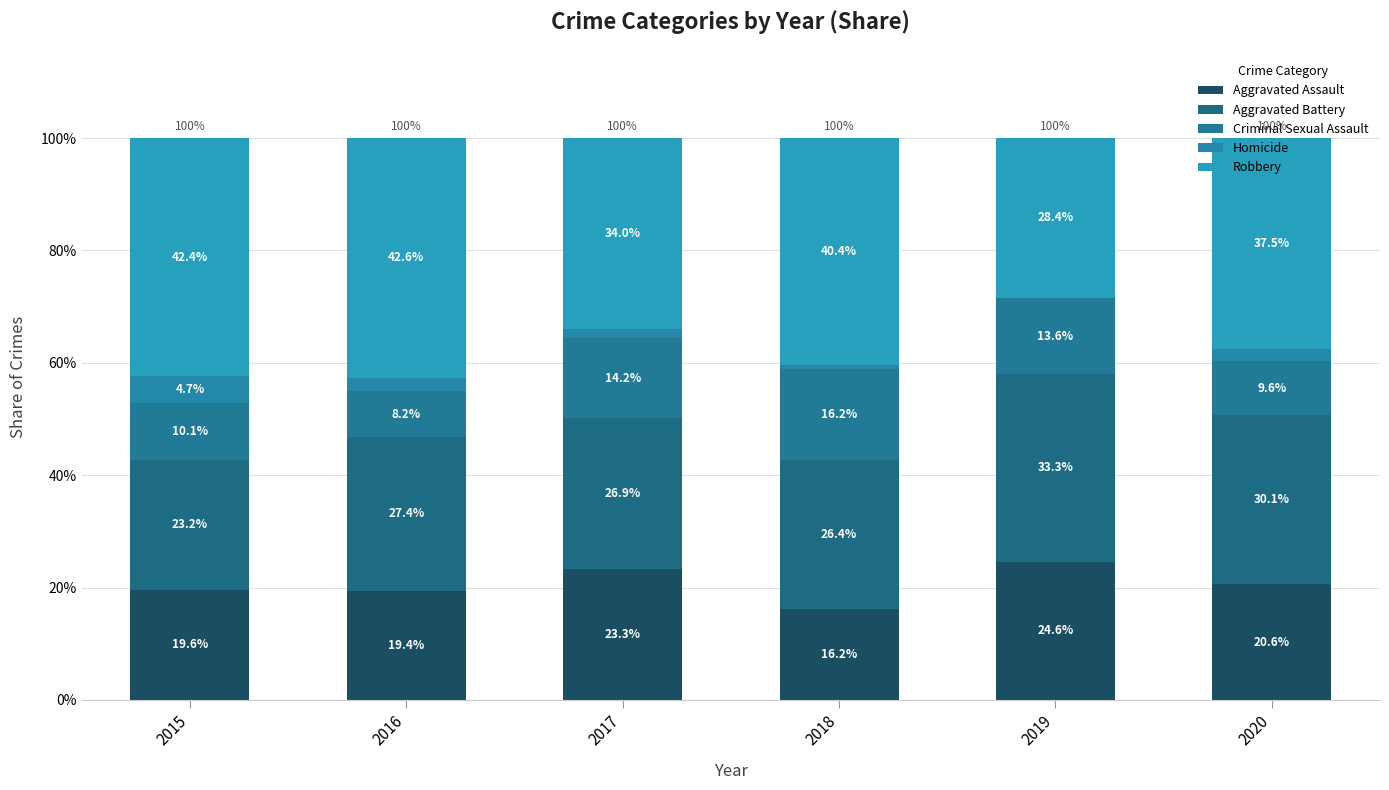

Count the number of data series in this chart.

5